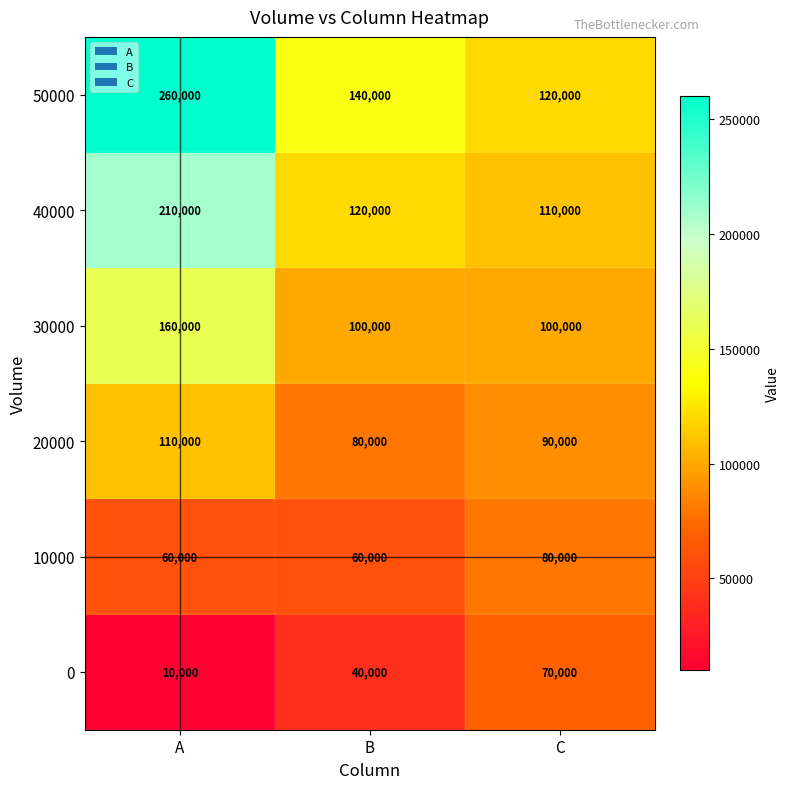

What is the highest value of the 50000 series?

260000